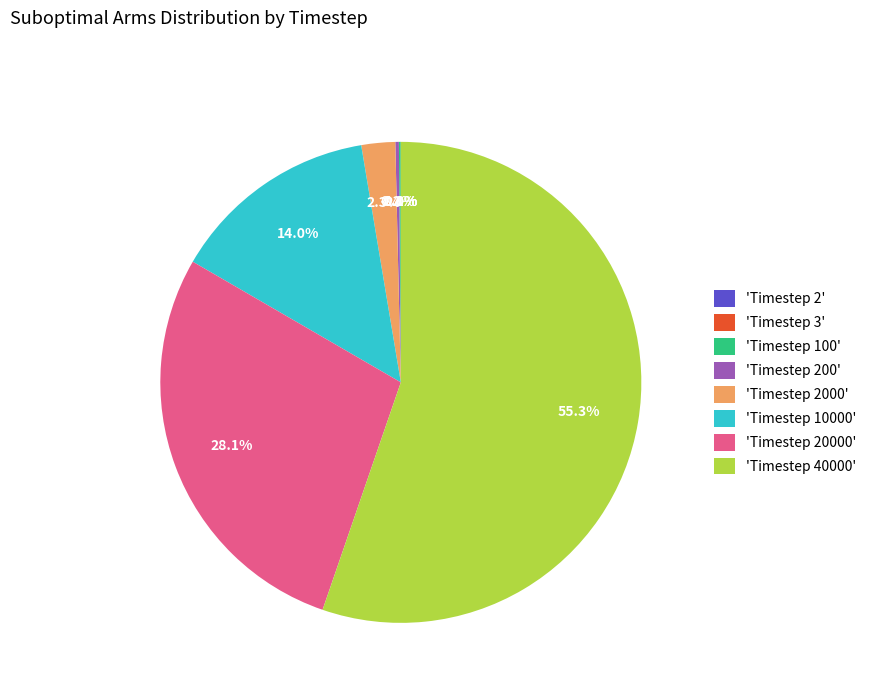

Which category has the biggest portion of the pie?

'Timestep 40000'